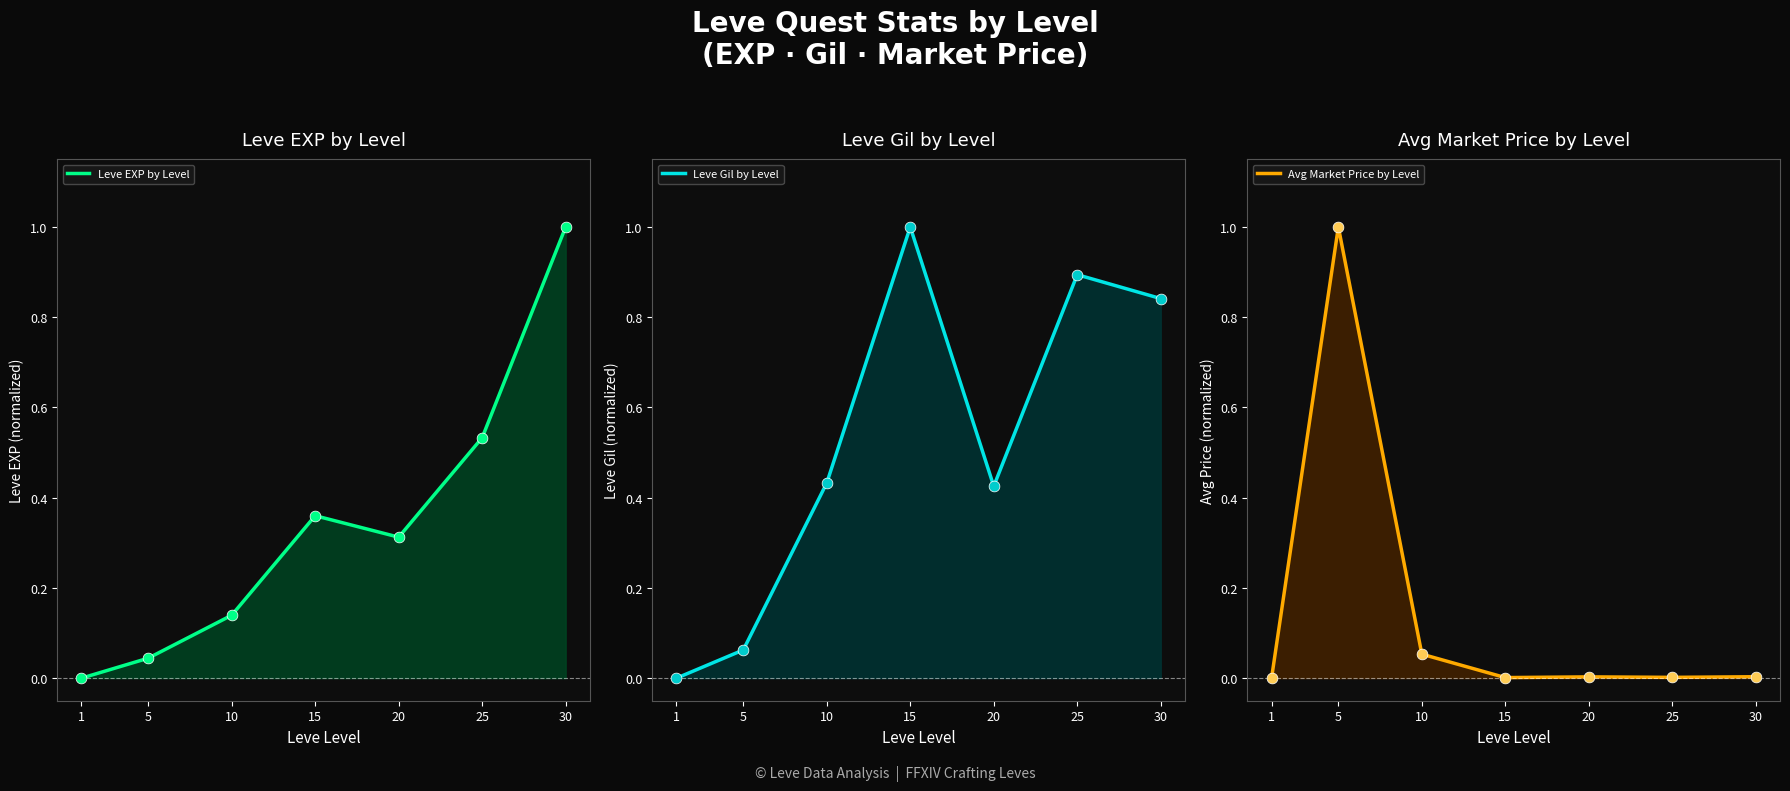

Which series reaches the maximum Y coordinate?

Leve EXP by Level